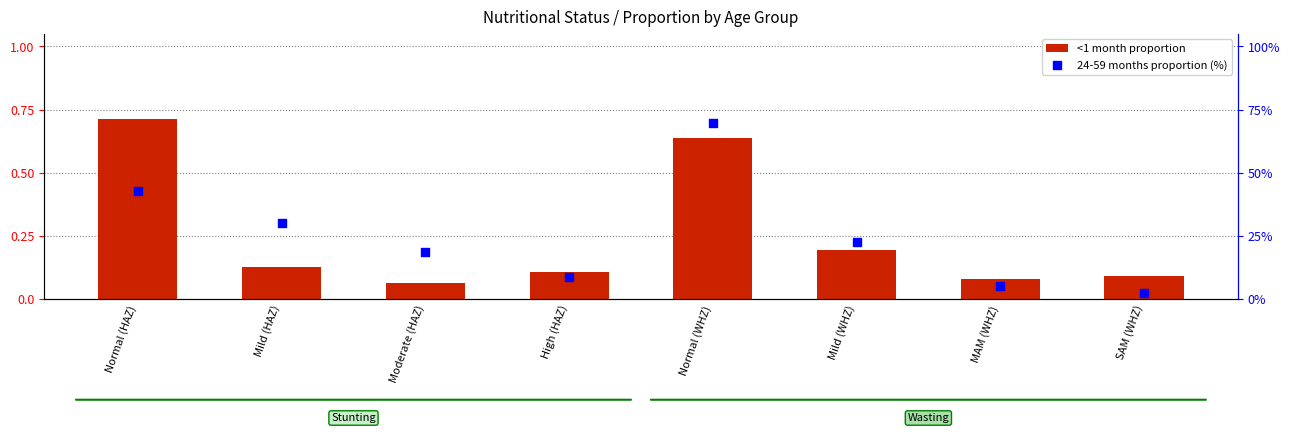

Which series has the largest total across all categories?

24-59 months proportion (%)